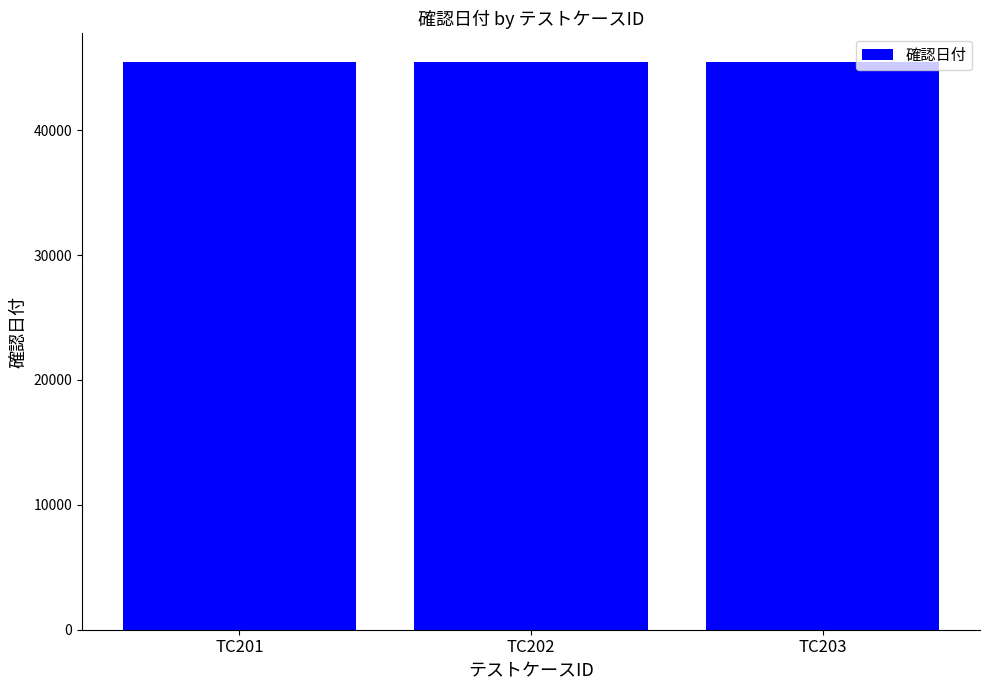

What is the value of the 1st bar from the left?

45456